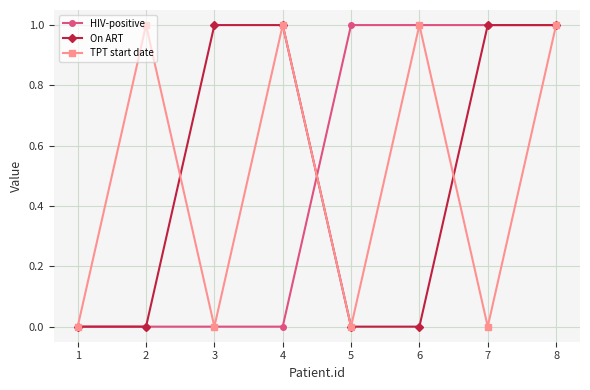

What is the difference between the highest and lowest values at 2?

1